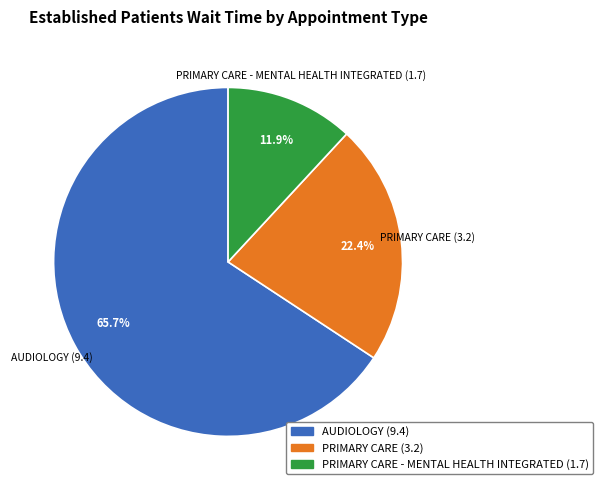

What portion of the pie excludes PRIMARY CARE (3.2)?

77.6%